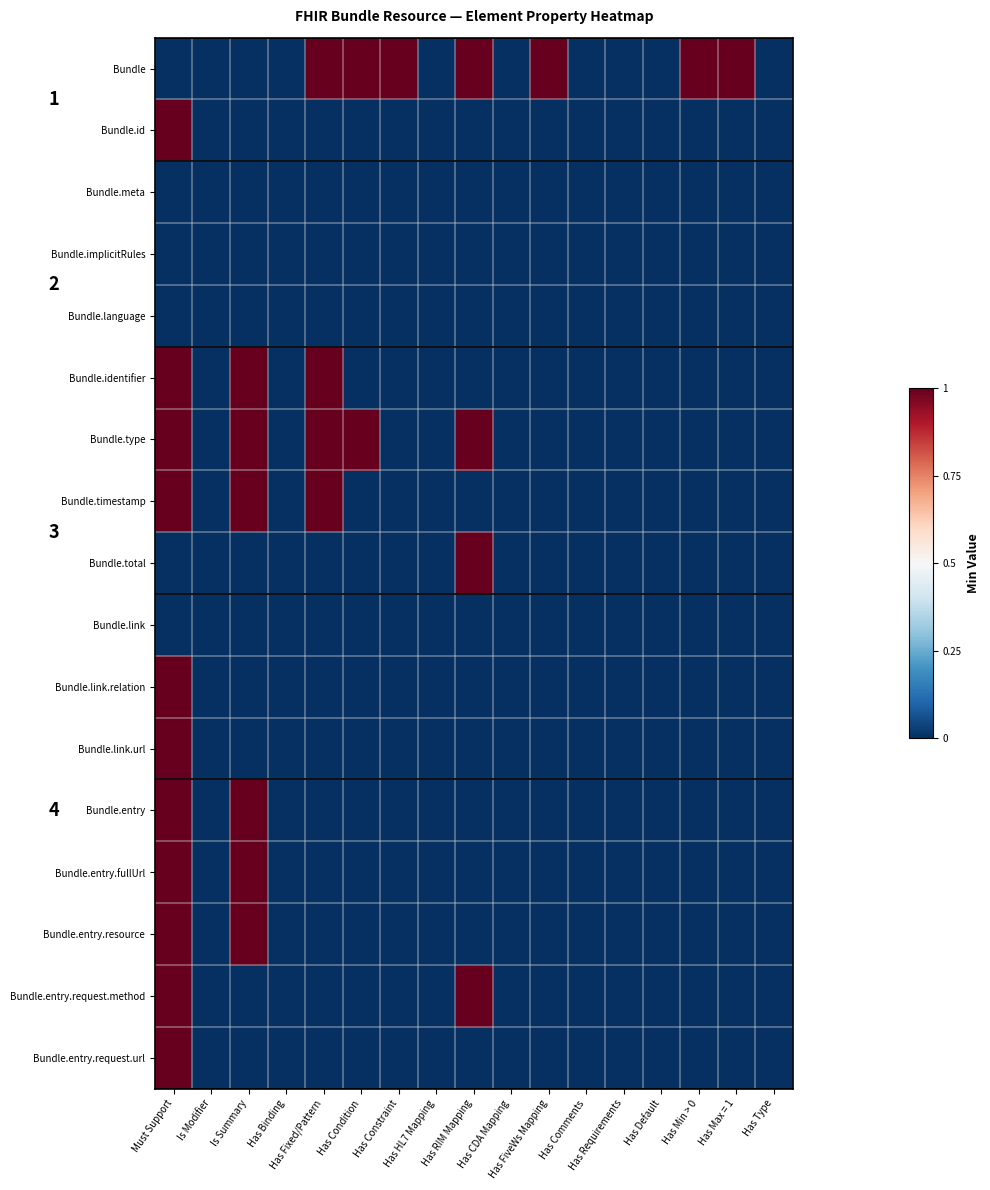

The Bundle.entry.resource series shows 0 at Has Condition. True or false?

False